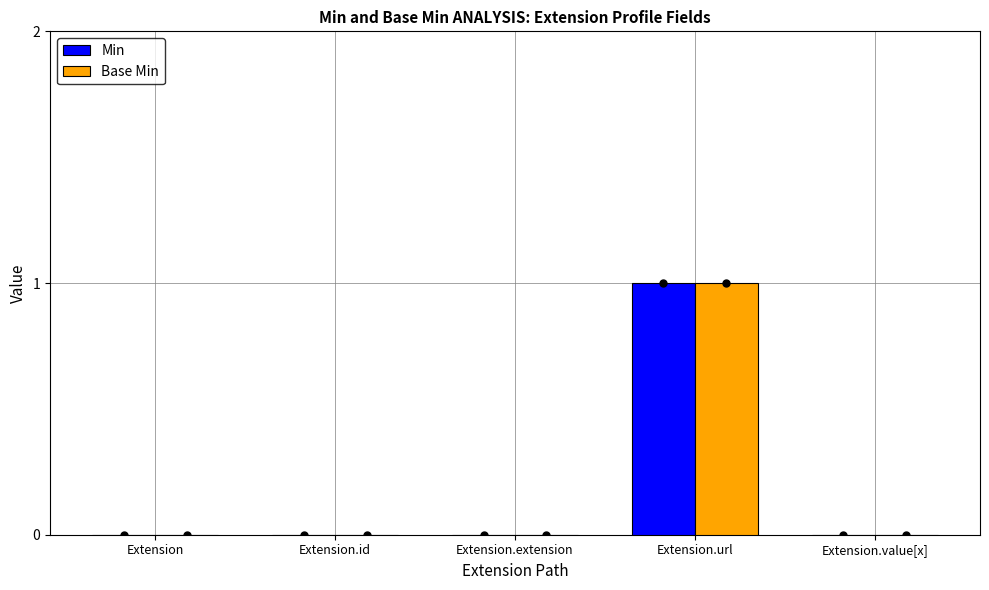

What is the maximum value shown in the chart?

1